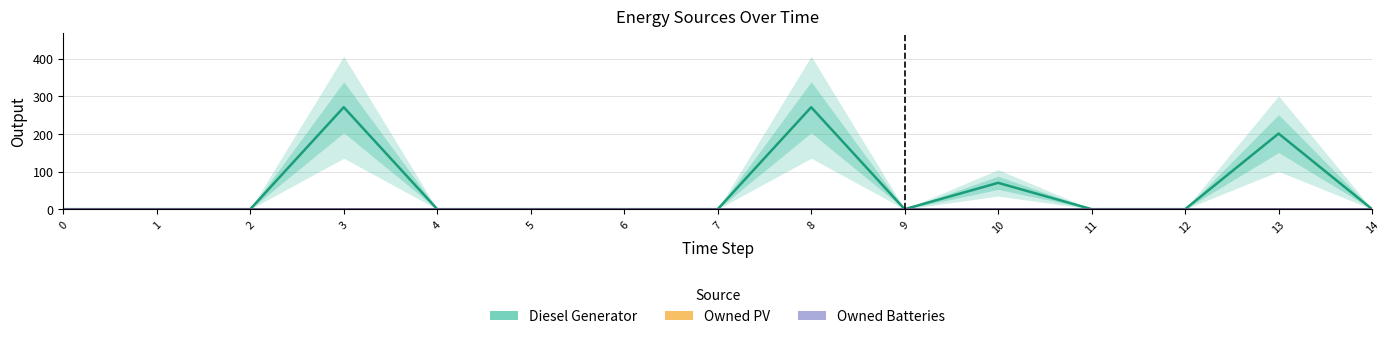

Reading left to right, extract all data points from this chart.

Diesel Generator: 0	0	0	271	0	0	0	0	271	0	70	0	0	201	0
Owned PV: 0	0	0	0	0	0	0	0	0	0	0	0	0	0	0
Owned Batteries: 0	0	0	0	0	0	0	0	0	0	0	0	0	0	0